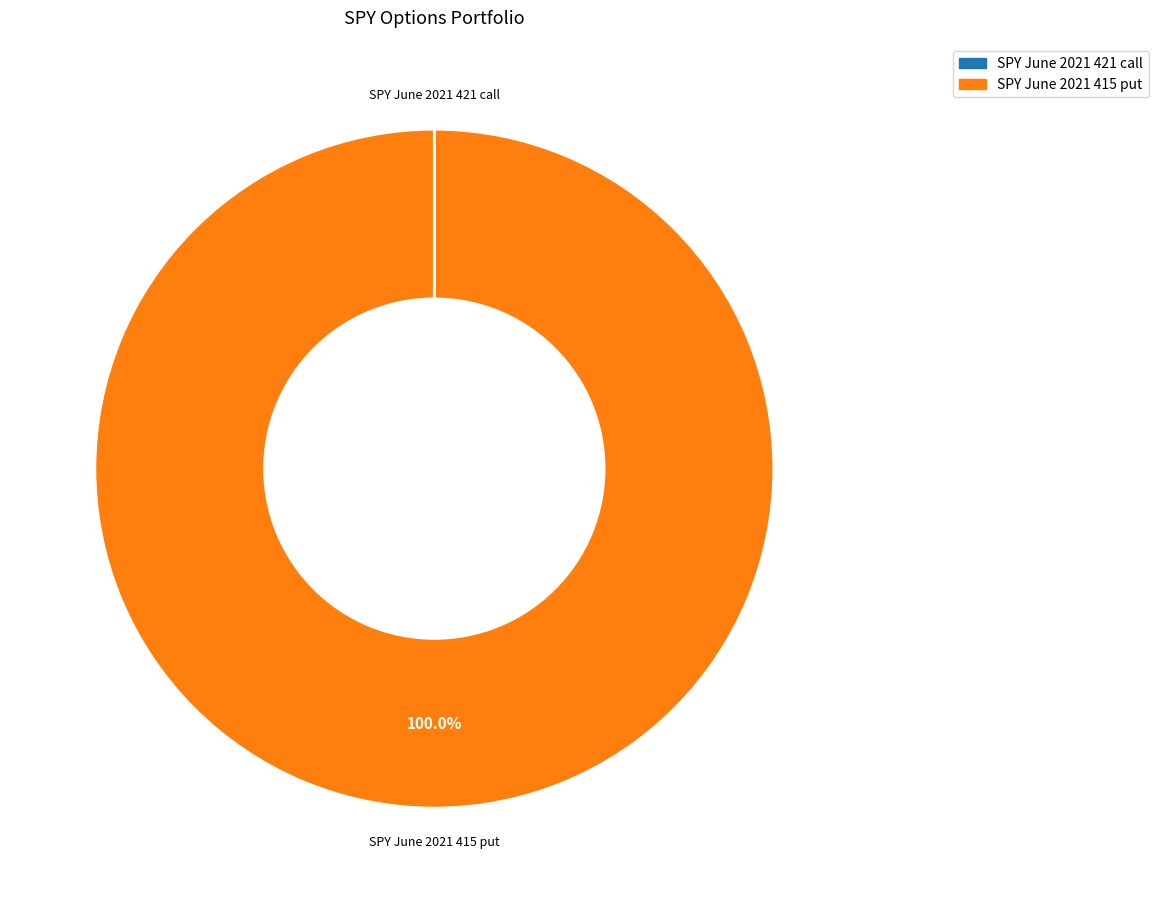

Which category has the biggest portion of the pie?

SPY June 2021 415 put